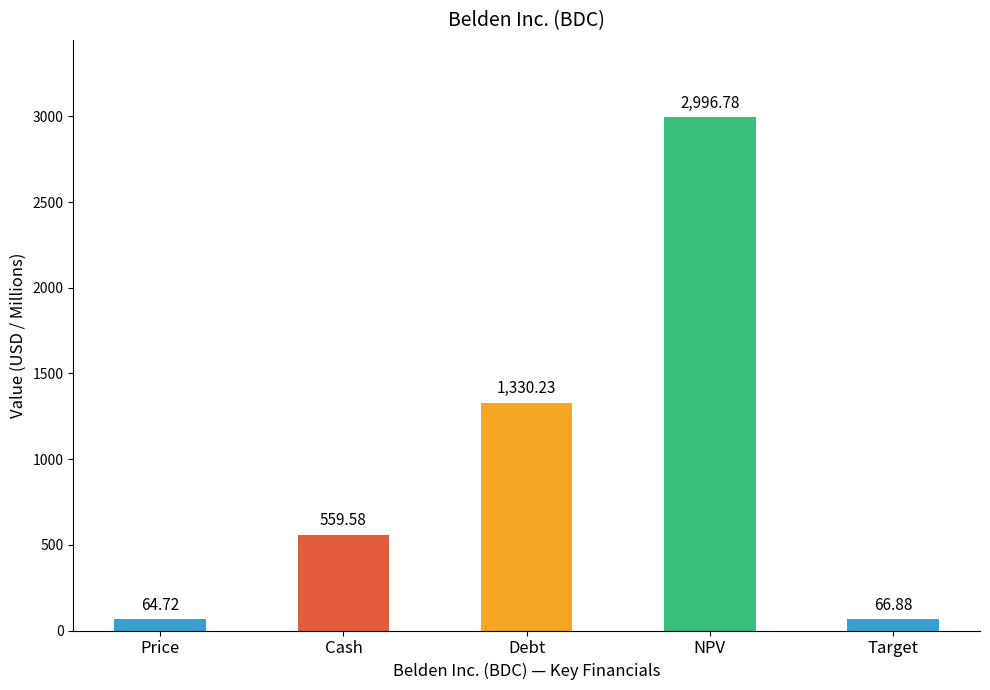

List the labels in order of value, smallest first.

Price, Target, Cash, Debt, NPV